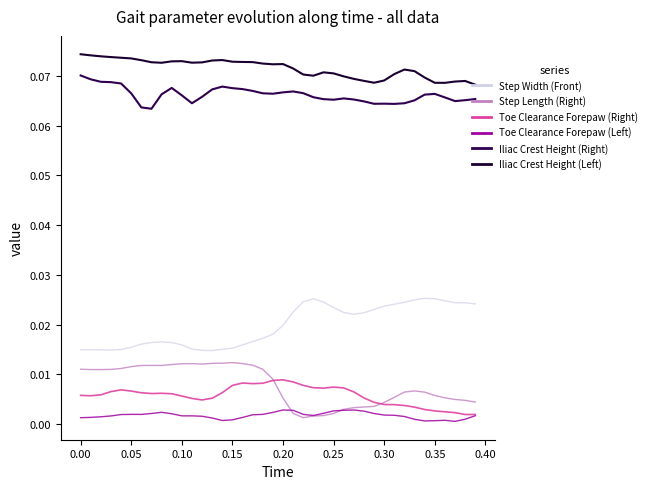

Reading left to right, what are all the values shown in this chart?

Step Width (Front): 0.0	0.0	0.0	0.0	0.0	0.0	0.0	0.0	0.0	0.0	0.0	0.0	0.0	0.0	0.0	0.0	0.0	0.0	0.0	0.0	0.0	0.0	0.0	0.0	0.0	0.0	0.0	0.0	0.0	0.0	0.0	0.0	0.0	0.0	0.0	0.0	0.0	0.0	0.0	0.0
Step Length (Right): 0.0	0.0	0.0	0.0	0.0	0.0	0.0	0.0	0.0	0.0	0.0	0.0	0.0	0.0	0.0	0.0	0.0	0.0	0.0	0.0	0.0	0.0	0.0	0.0	0.0	0.0	0.0	0.0	0.0	0.0	0.0	0.0	0.0	0.0	0.0	0.0	0.0	0.0	0.0	0.0
Toe Clearance Forepaw (Right): 0.0	0.0	0.0	0.0	0.0	0.0	0.0	0.0	0.0	0.0	0.0	0.0	0.0	0.0	0.0	0.0	0.0	0.0	0.0	0.0	0.0	0.0	0.0	0.0	0.0	0.0	0.0	0.0	0.0	0.0	0.0	0.0	0.0	0.0	0.0	0.0	0.0	0.0	0.0	0.0
Toe Clearance Forepaw (Left): 0.0	0.0	0.0	0.0	0.0	0.0	0.0	0.0	0.0	0.0	0.0	0.0	0.0	0.0	0.0	0.0	0.0	0.0	0.0	0.0	0.0	0.0	0.0	0.0	0.0	0.0	0.0	0.0	0.0	0.0	0.0	0.0	0.0	0.0	0.0	0.0	0.0	0.0	0.0	0.0
Iliac Crest Height (Right): 0.1	0.1	0.1	0.1	0.1	0.1	0.1	0.1	0.1	0.1	0.1	0.1	0.1	0.1	0.1	0.1	0.1	0.1	0.1	0.1	0.1	0.1	0.1	0.1	0.1	0.1	0.1	0.1	0.1	0.1	0.1	0.1	0.1	0.1	0.1	0.1	0.1	0.1	0.1	0.1
Iliac Crest Height (Left): 0.1	0.1	0.1	0.1	0.1	0.1	0.1	0.1	0.1	0.1	0.1	0.1	0.1	0.1	0.1	0.1	0.1	0.1	0.1	0.1	0.1	0.1	0.1	0.1	0.1	0.1	0.1	0.1	0.1	0.1	0.1	0.1	0.1	0.1	0.1	0.1	0.1	0.1	0.1	0.1